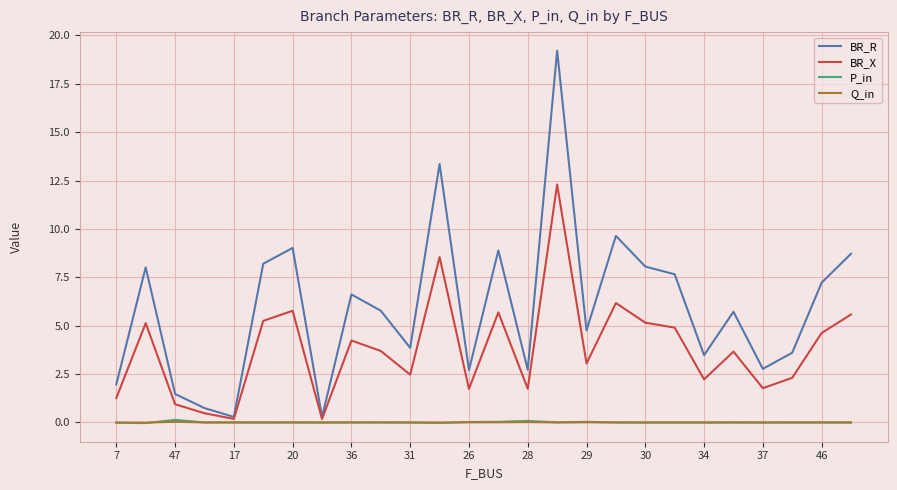

Which series has the widest spread of values?

BR_R